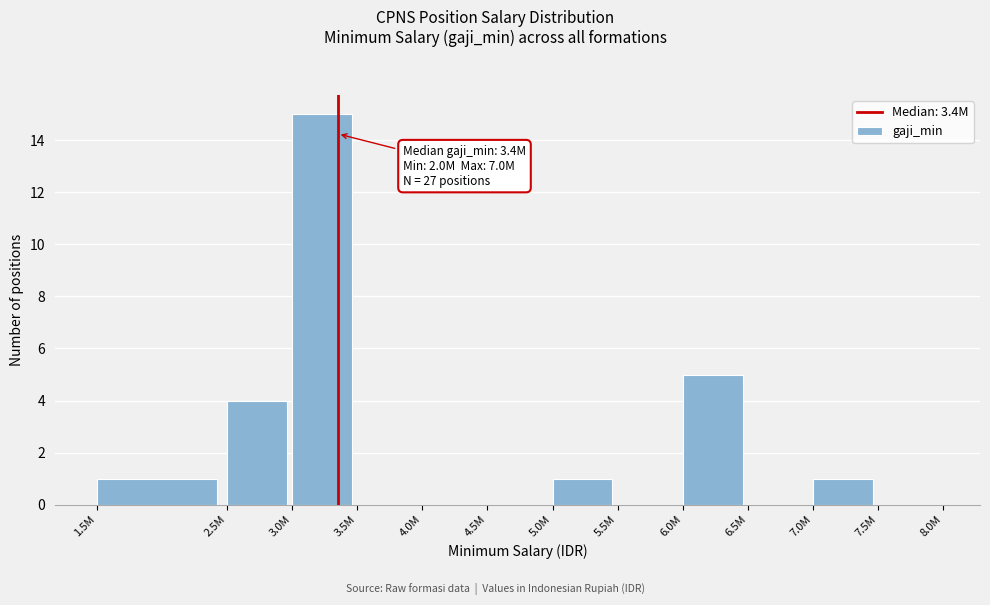

Reading right to left, what are all the values shown in this chart?

7.5M=0	7.0M=1	6.5M=0	6.0M=5	5.5M=0	5.0M=1	4.5M=0	4.0M=0	3.5M=0	3.0M=15	2.5M=4	1.5M=1